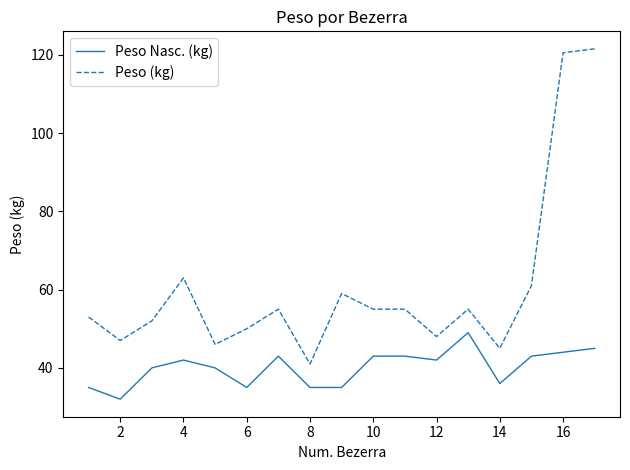

True or false: Peso (kg) and Peso Nasc. (kg) cross at least once.

False